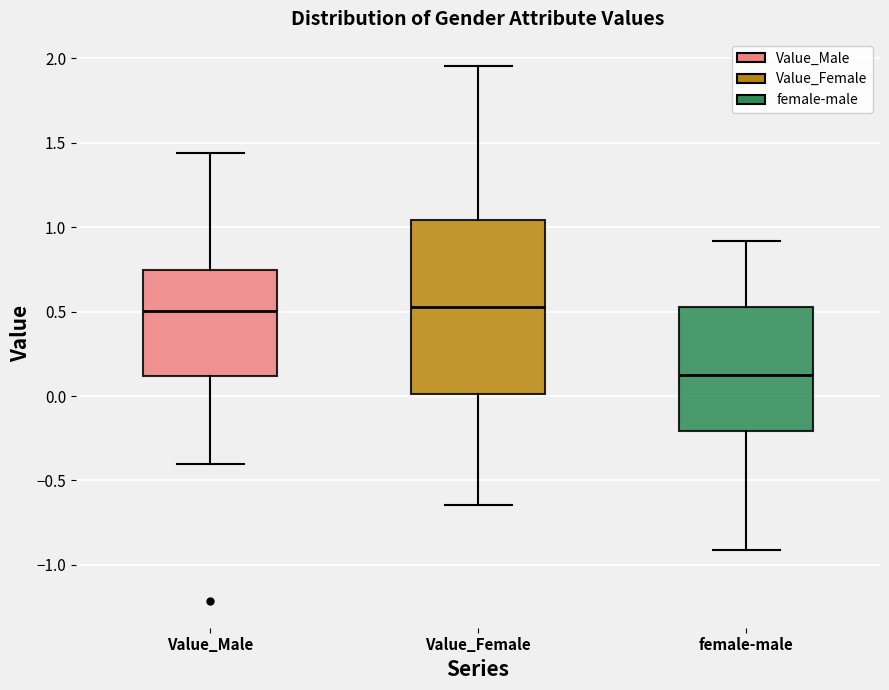

Comparing the boxes themselves (not the whiskers), which one is the tallest?

Value_Female